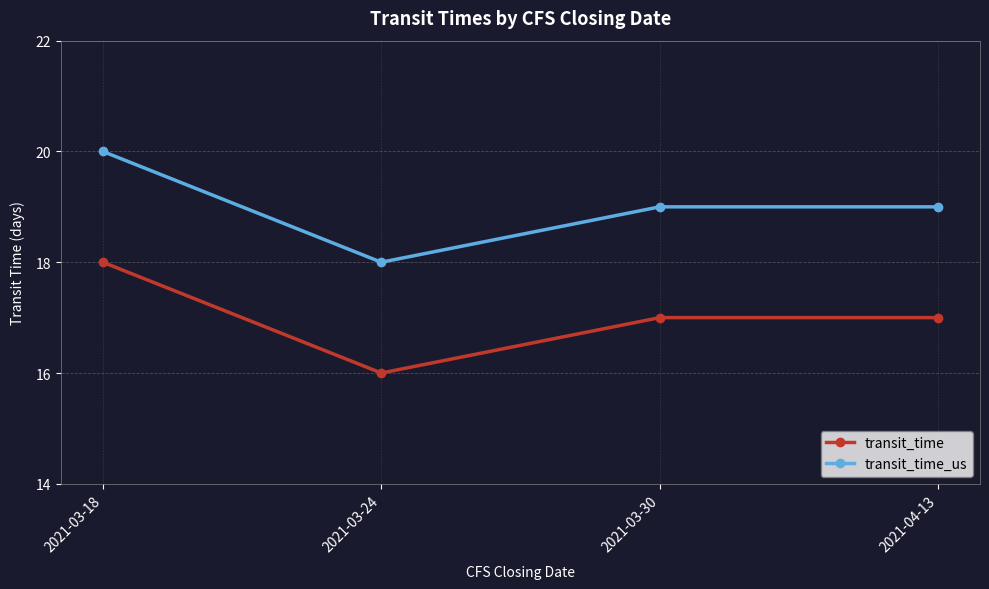

List the series in order of their peak value, lowest first.

transit_time, transit_time_us